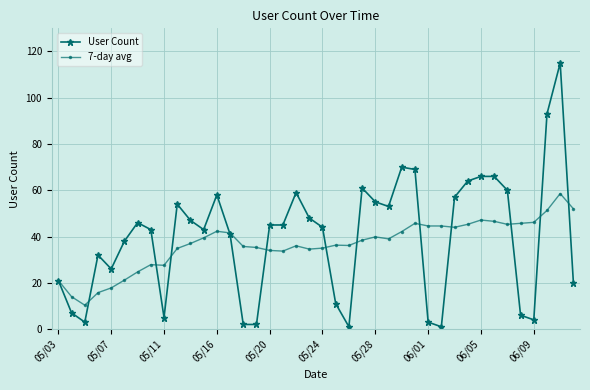

What is the value of the 7-day avg point at the 23rd from the left?

36.1